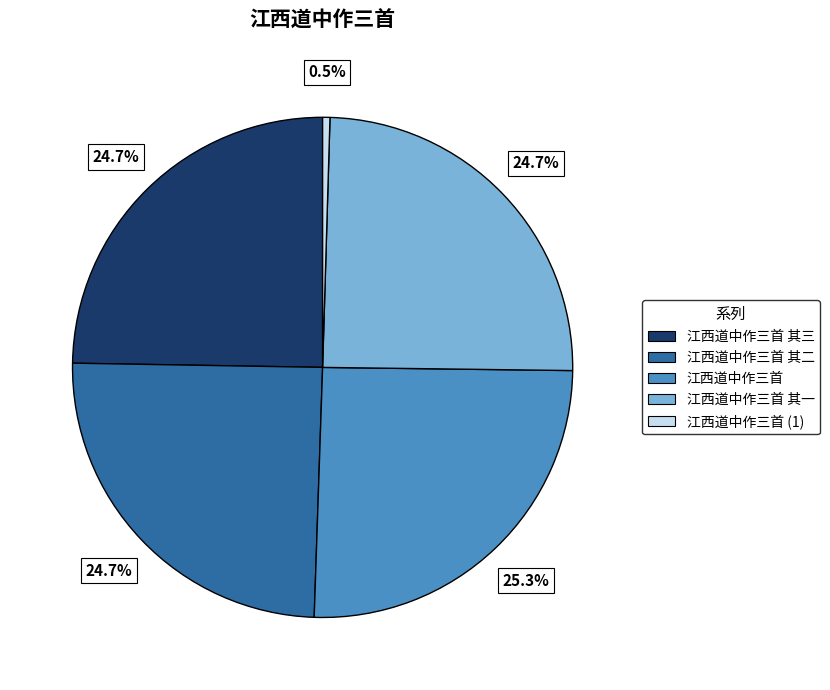

Is there any slice that represents more than half of the pie?

No